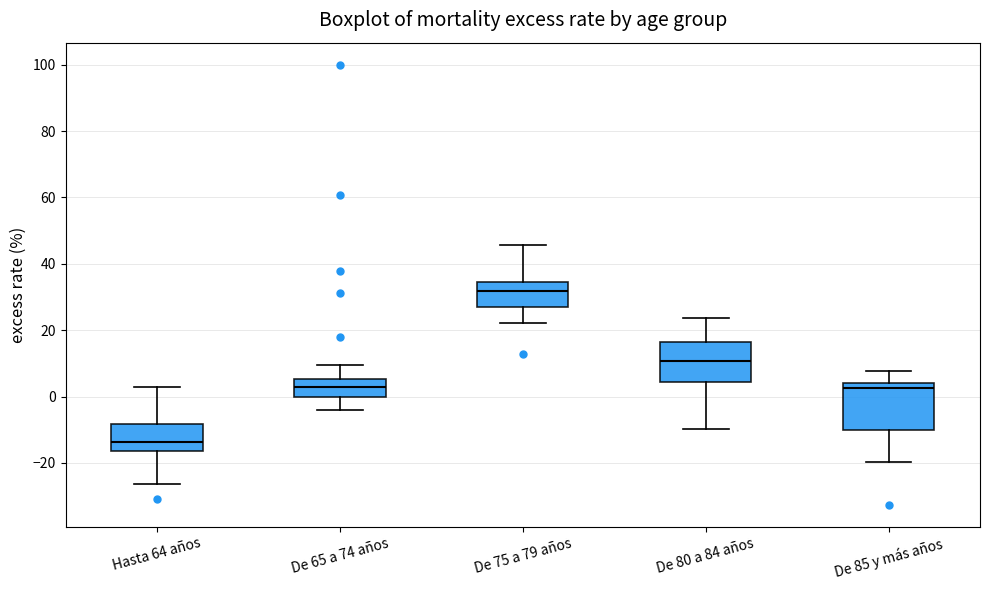

Reading left to right, transcribe this box plot: for each box, give where its median line is, the range the box spans, and where its two whiskers end, as read against the y-axis. The values are not printed on the chart, so give them approximately, as read against the axis.

Hasta 64 años: median -14, box -16 to -8, whiskers -26 to 2
De 65 a 74 años: median 2, box 0 to 6, whiskers -4 to 10
De 75 a 79 años: median 32, box 28 to 34, whiskers 22 to 46
De 80 a 84 años: median 10, box 4 to 16, whiskers -10 to 24
De 85 y más años: median 2, box -10 to 4, whiskers -20 to 8